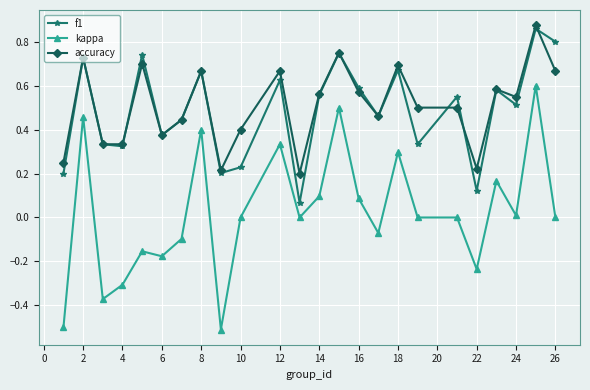

Which series has the largest range (max minus min)?

kappa